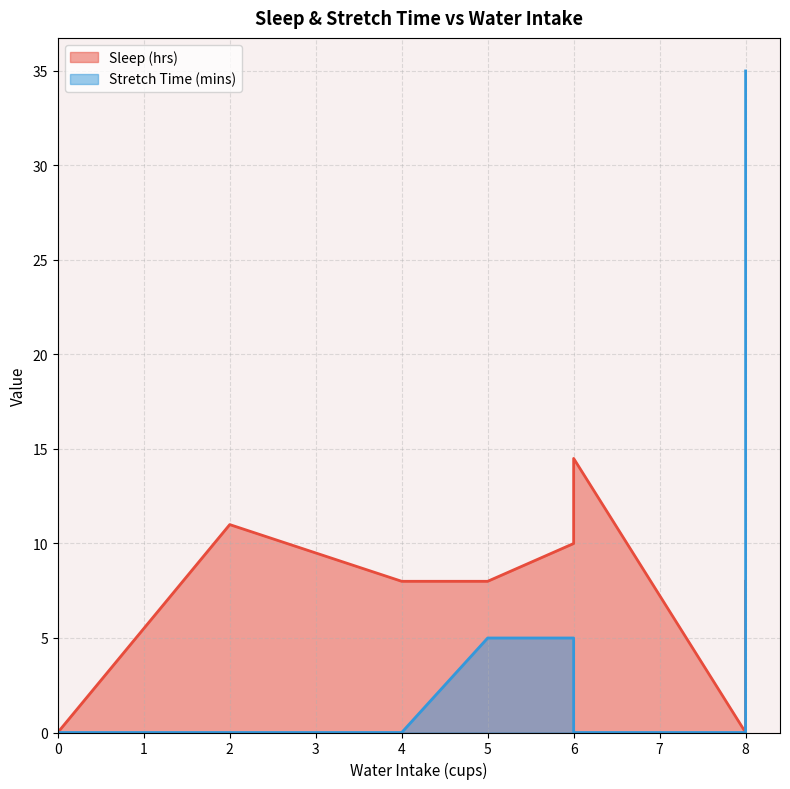

Does the chart display data point markers on the line(s)?

No